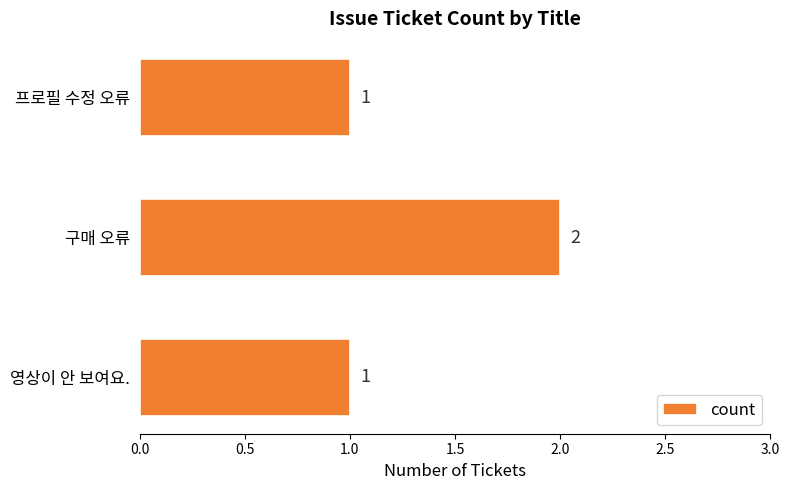

What is the difference between the maximum and minimum values?

1